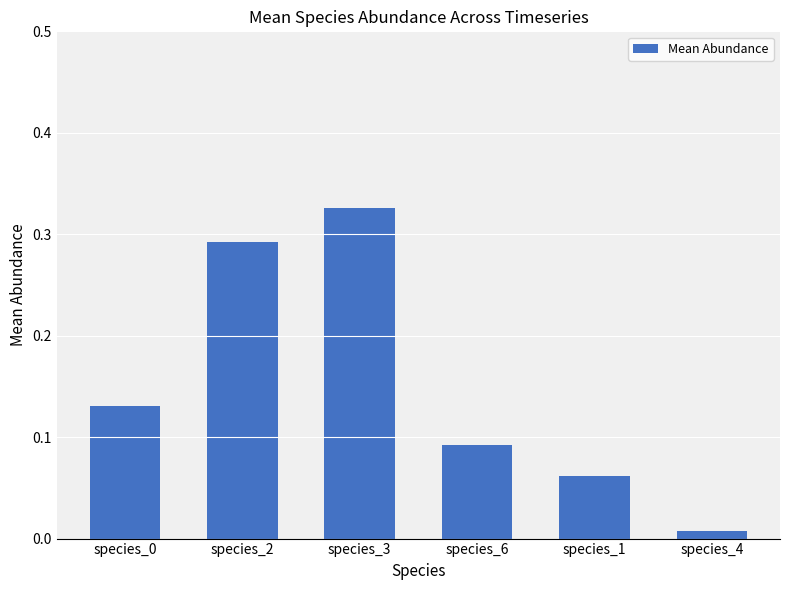

What is the sum of the values at species_6 and species_3?

0.4